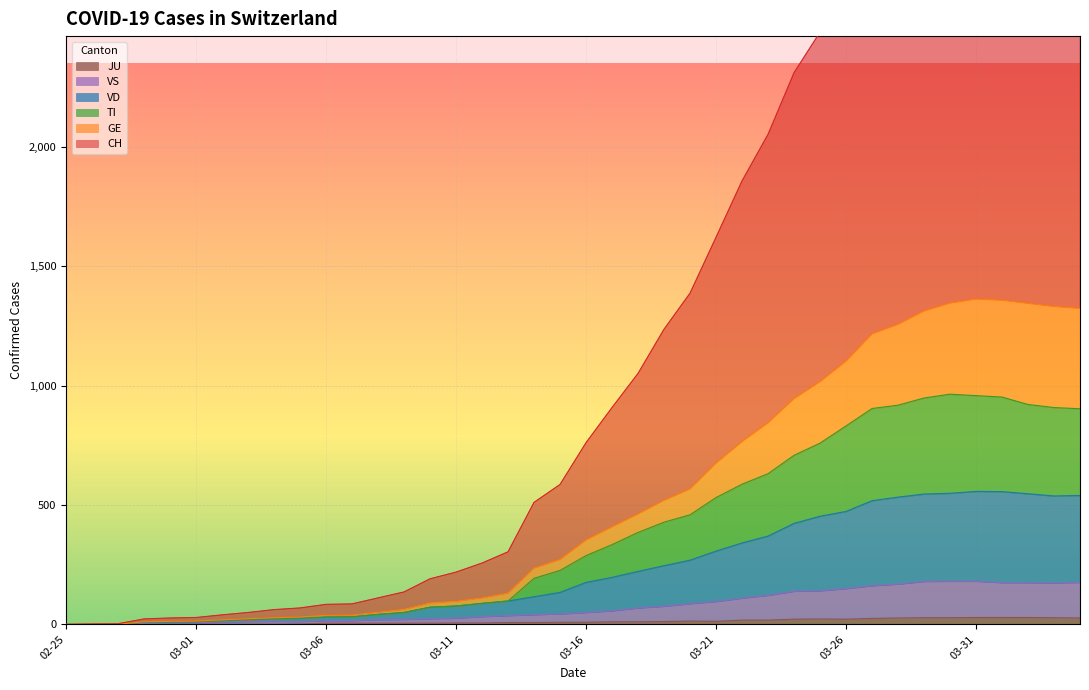

Between 2020-03-04 and 2020-03-19, which series saw the biggest shift?

CH